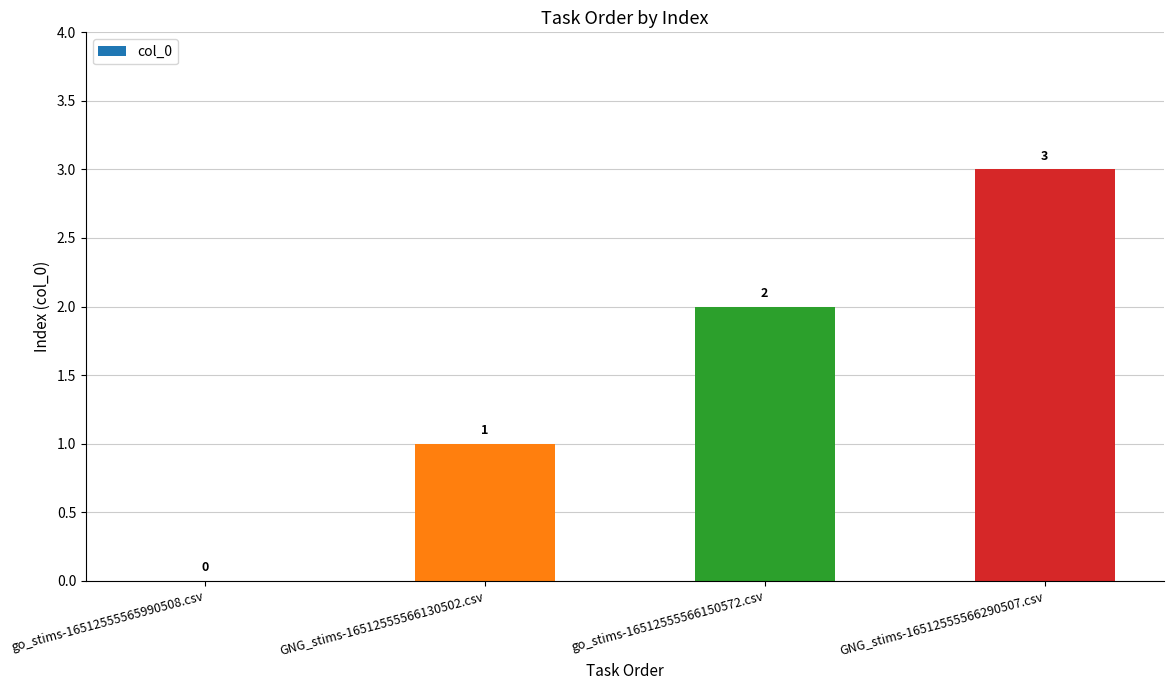

What is the maximum value shown in the chart?

3